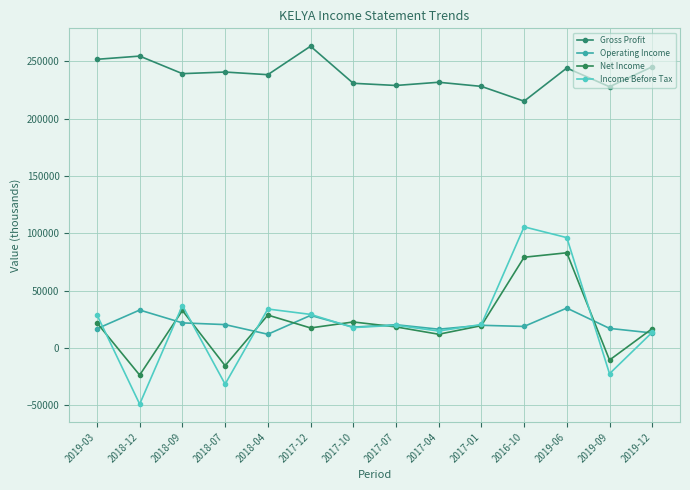

What is the minimum value for Operating Income?

12000